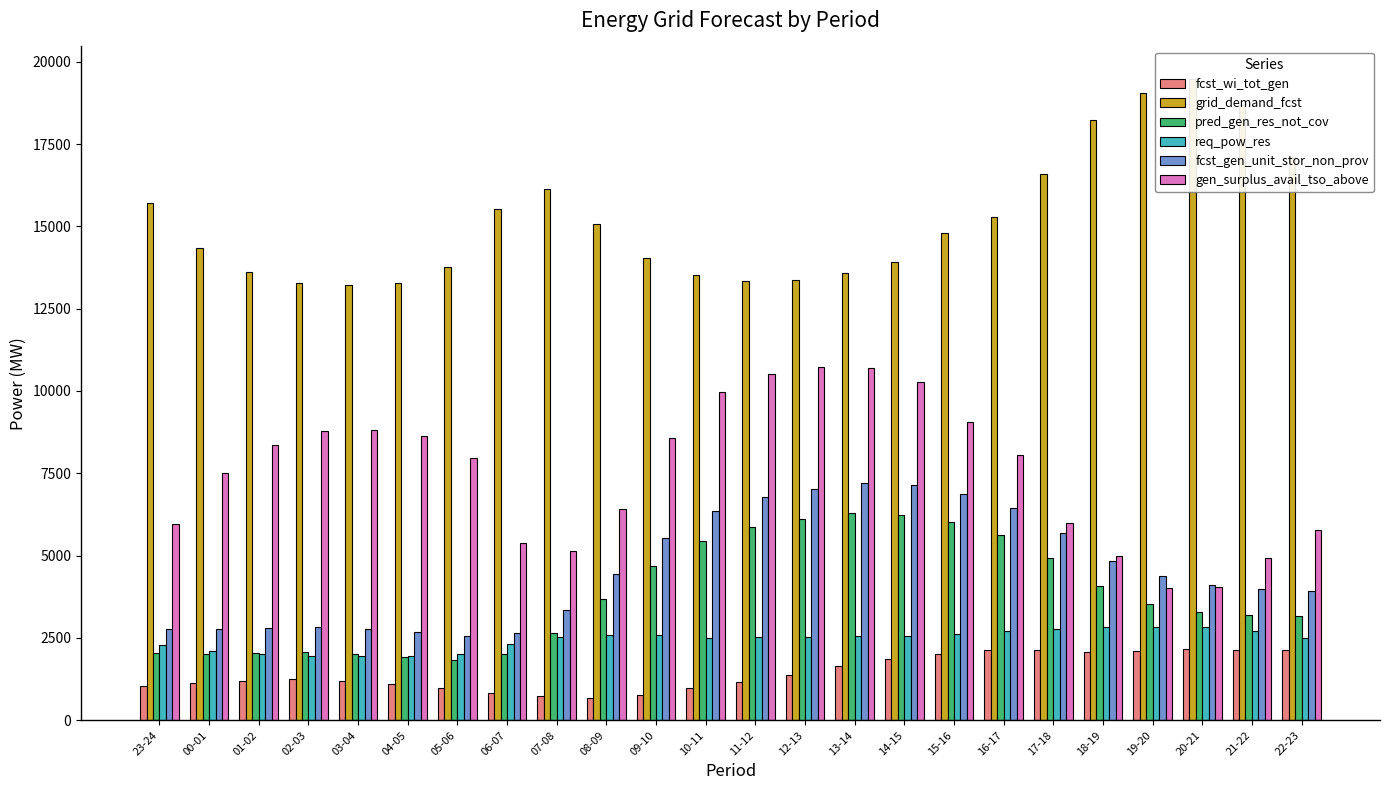

At how many categories does at least one series exceed 6942?

24